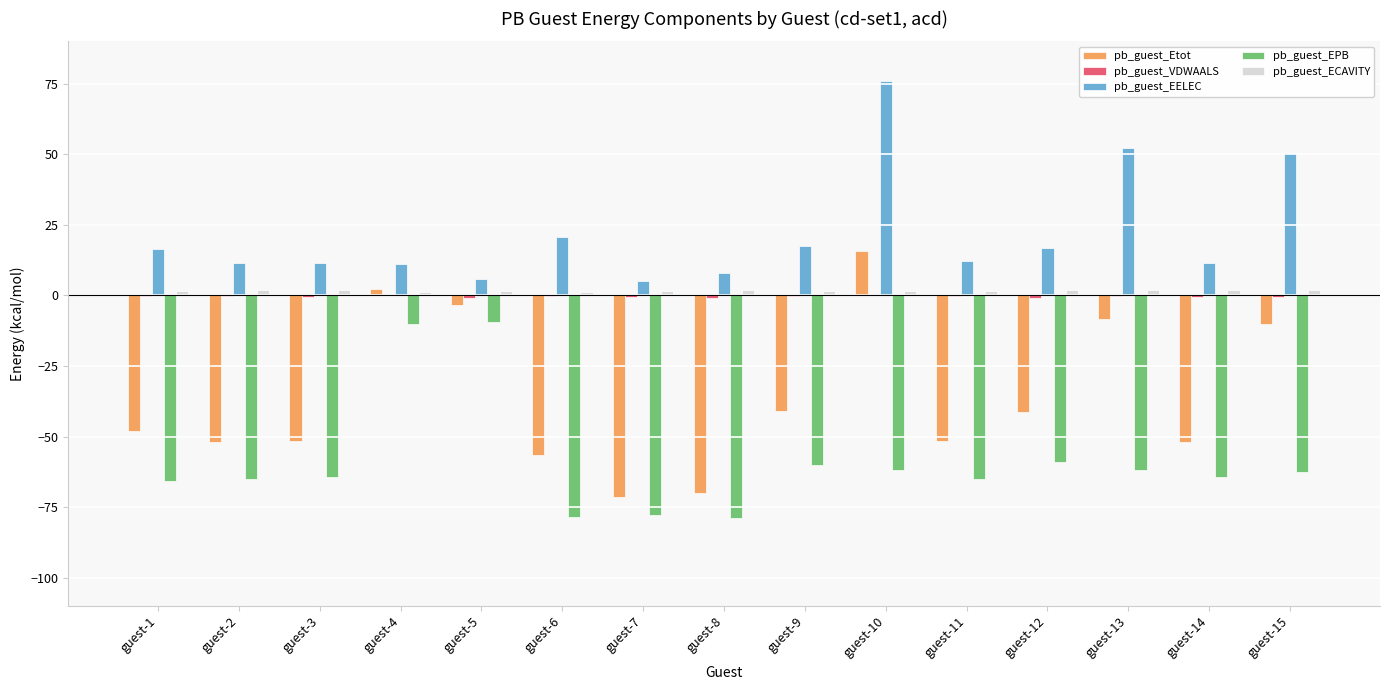

True or false: pb_guest_Etot has a value of -8.3 at guest-13.

True